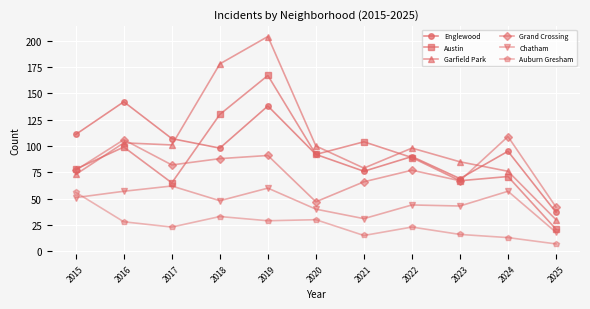

At how many categories does at least one series exceed 153?

2